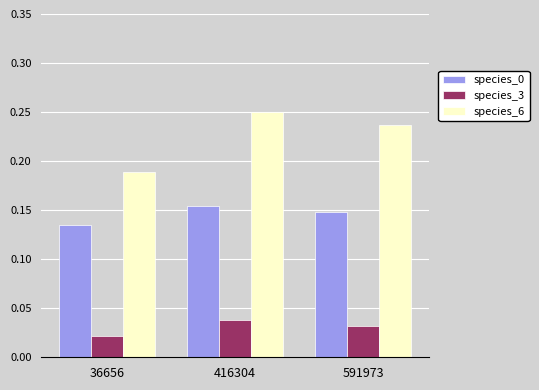

Which label corresponds to the smallest value in the chart?

36656